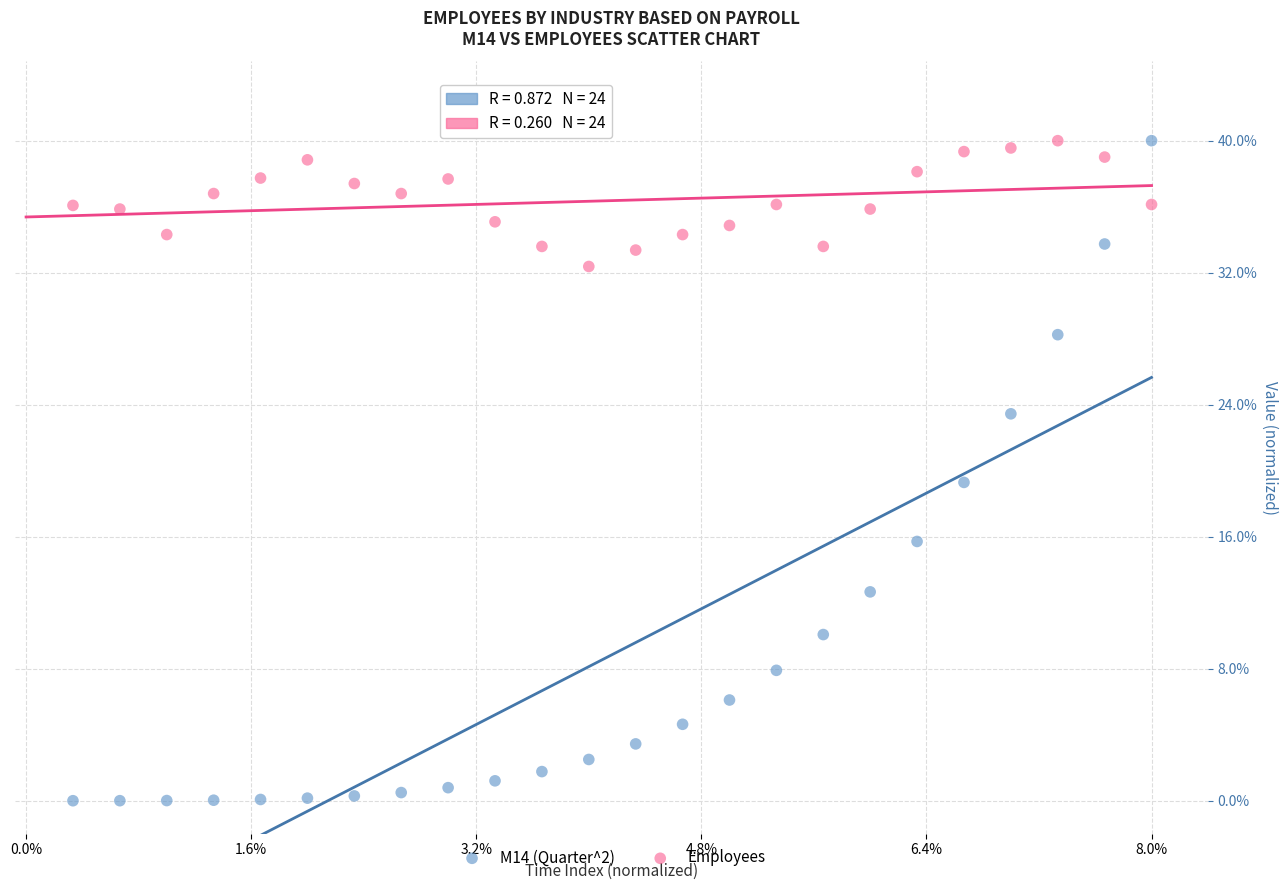

What are all the series names shown in the legend?

M14 (Quarter^2), Employees